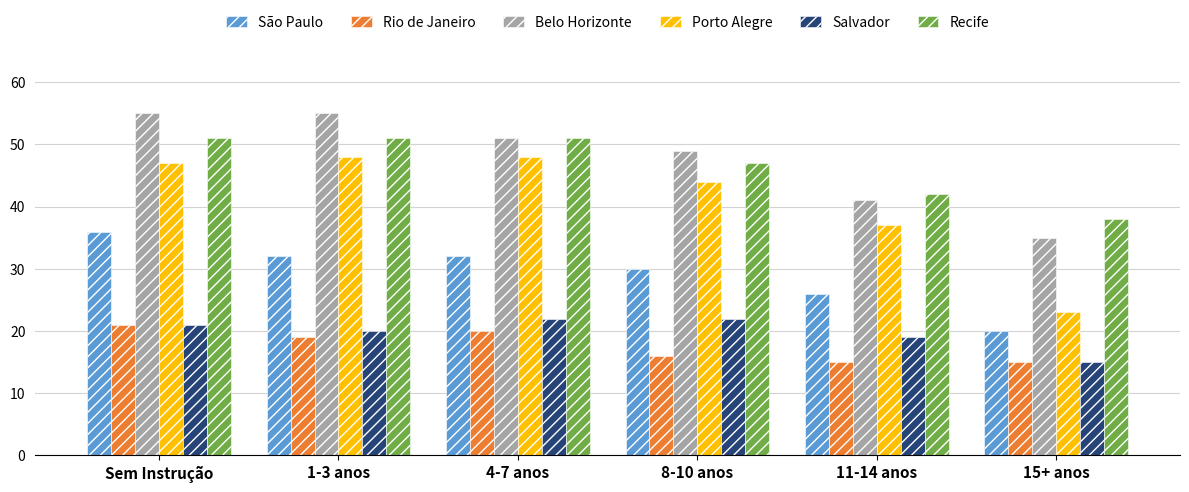

What is the difference between the maximum and second lowest values in the São Paulo series?

10